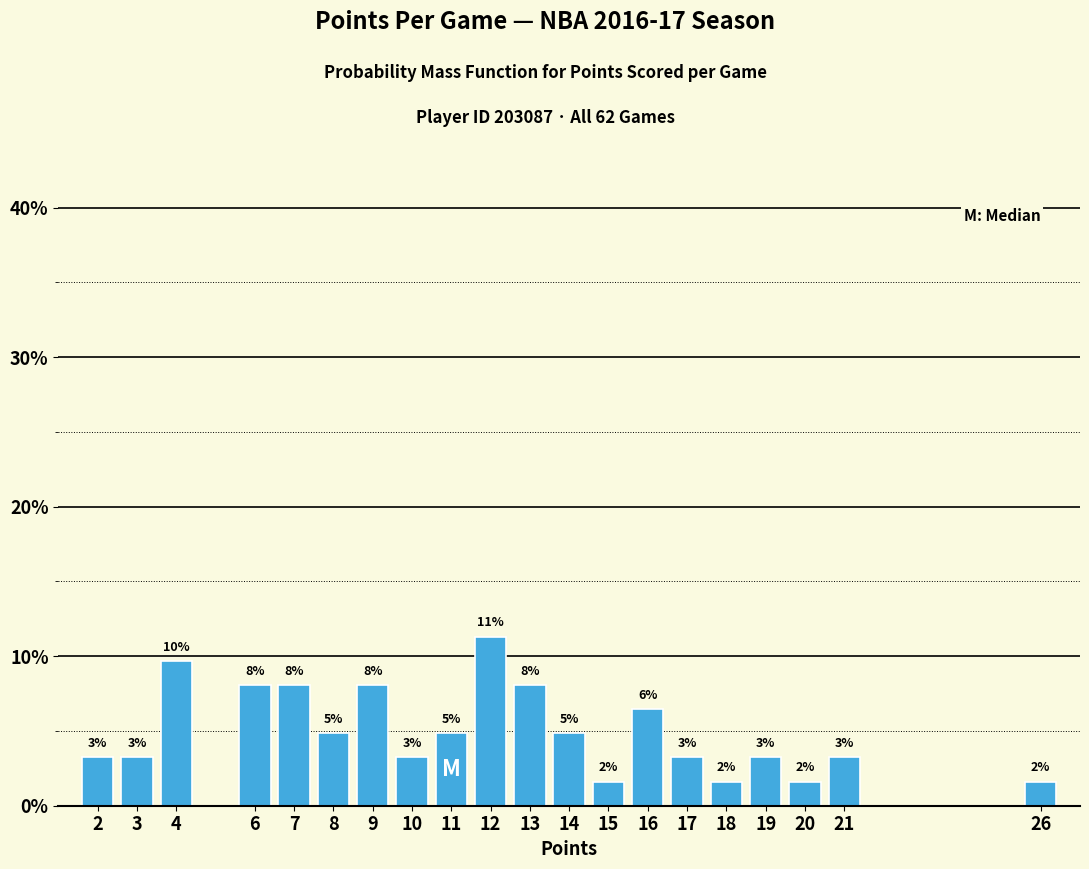

How many bars are there in total?

20